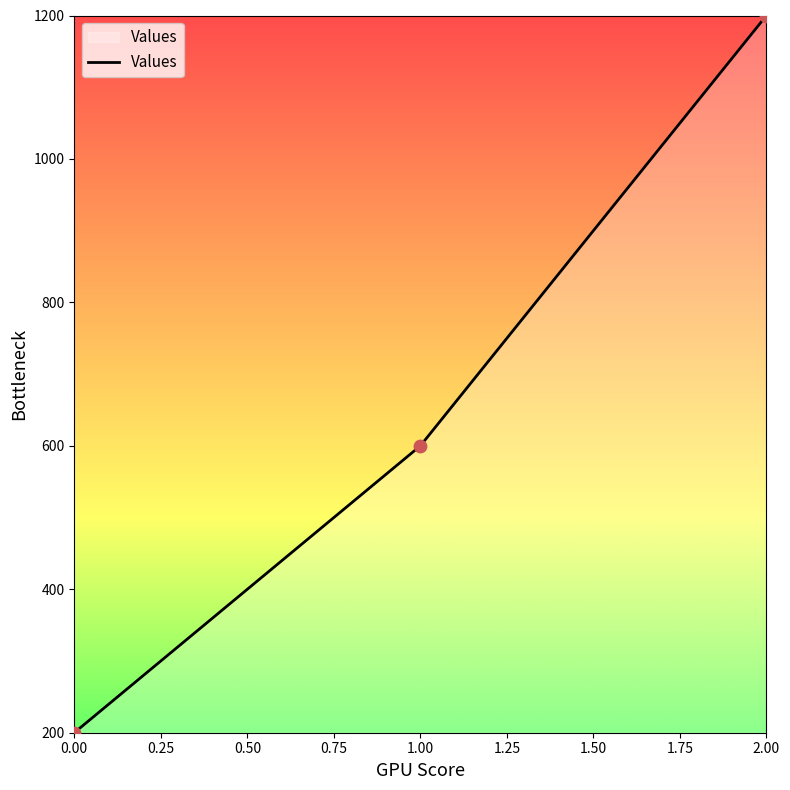

What is the change in value from 1.00 to 2.00?

+600